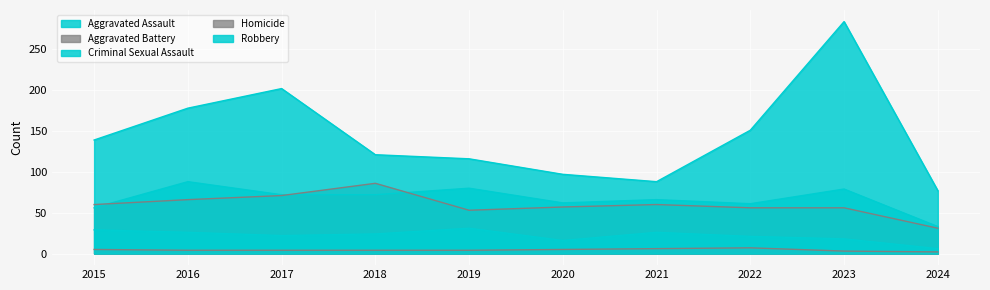

Which series has the largest total across all categories?

Robbery